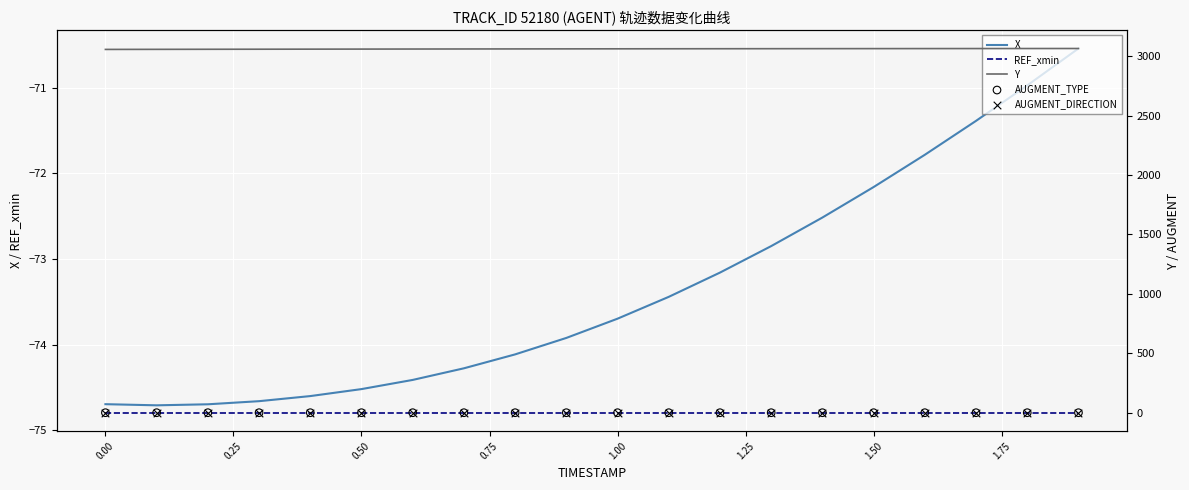

Which series has the widest spread of Y values?

Y